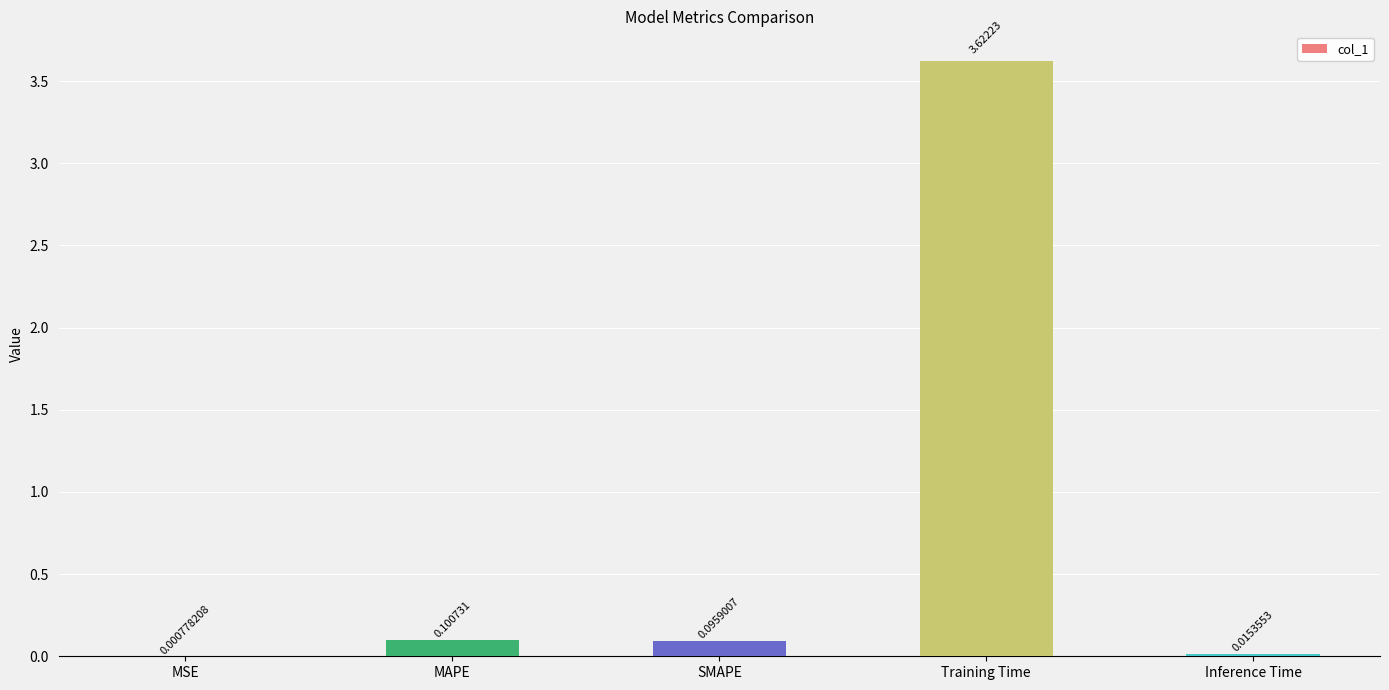

At which category does the chart reach its peak across all series?

Training Time